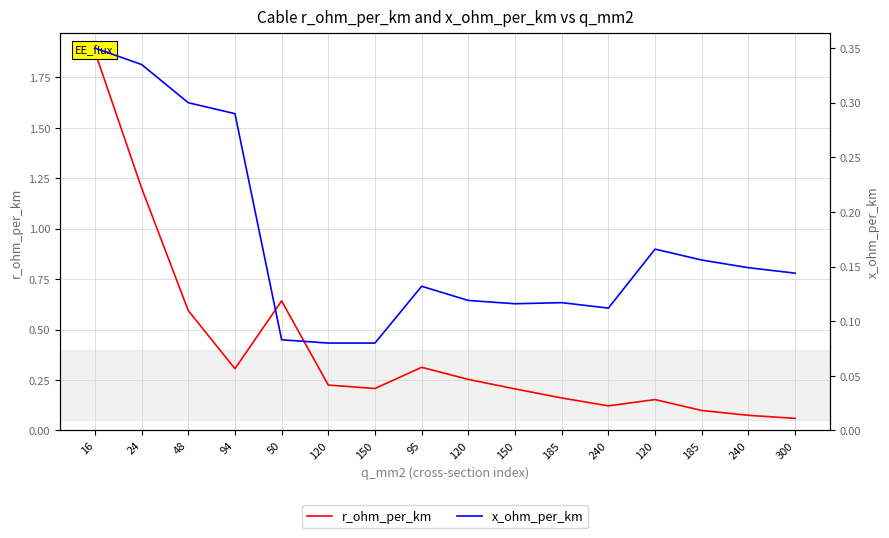

Which series has the largest total across all categories?

r_ohm_per_km